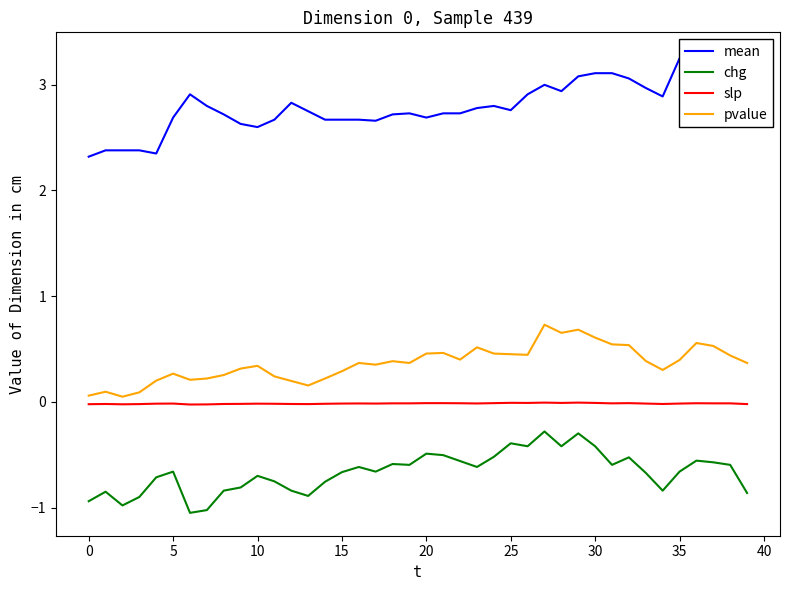

The value of mean at 35 is 3.2. True or false?

True